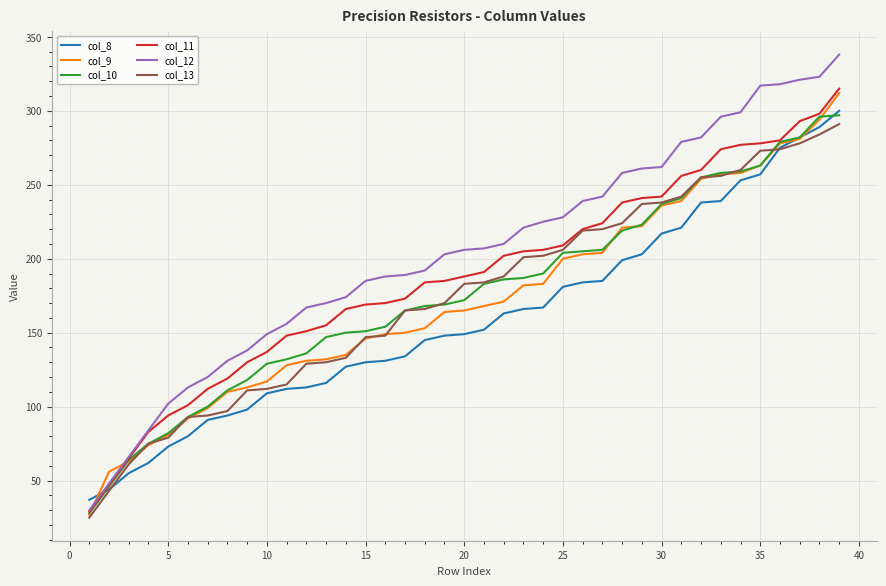

Which series has the largest total across all categories?

col_12